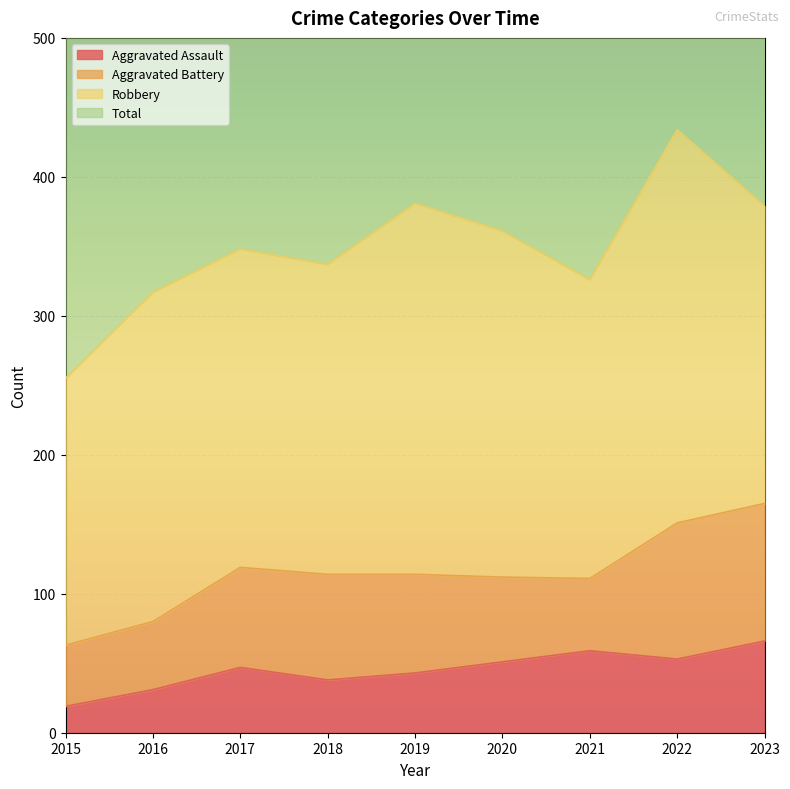

In Aggravated Assault, how many points are lower than both neighbors (excluding endpoints)?

2